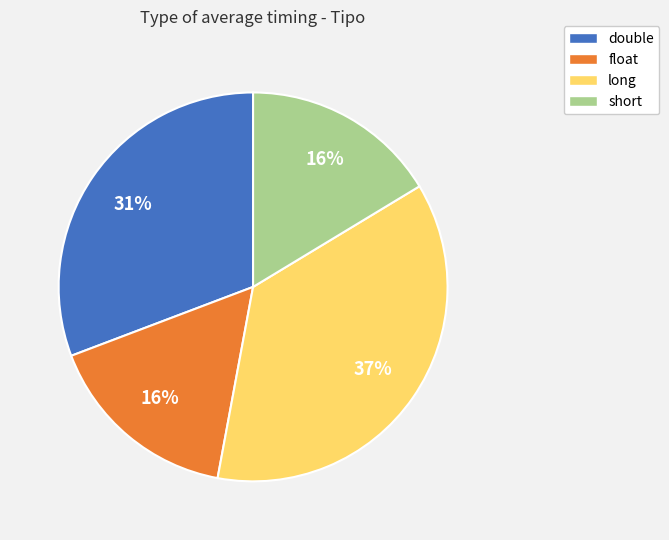

Is the sum of float and double greater than half?

No